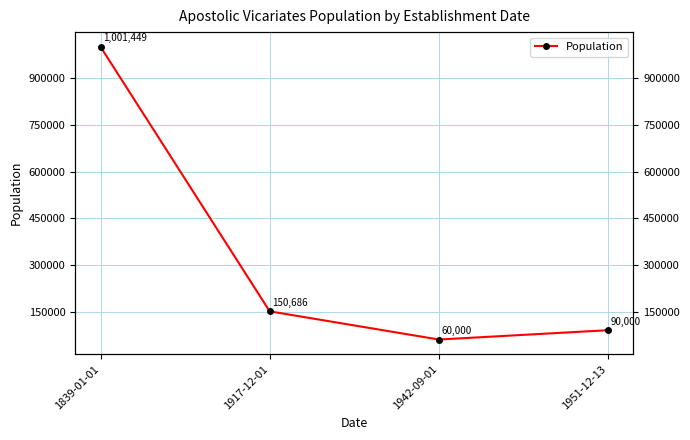

At which label is the value closest to 530724?

1917-12-01